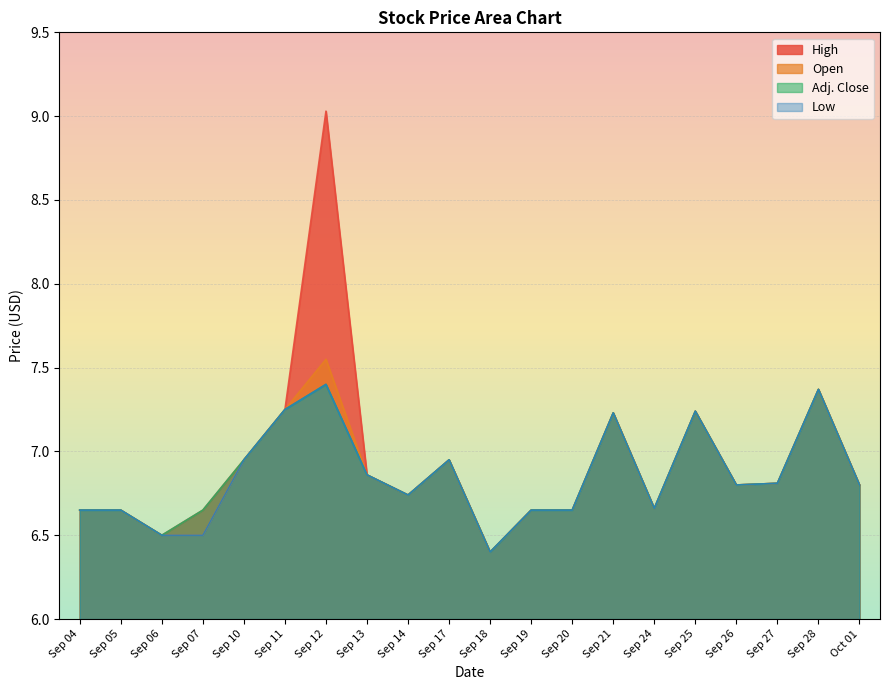

What are all the series names shown in the legend?

High, Open, Adj. Close, Low